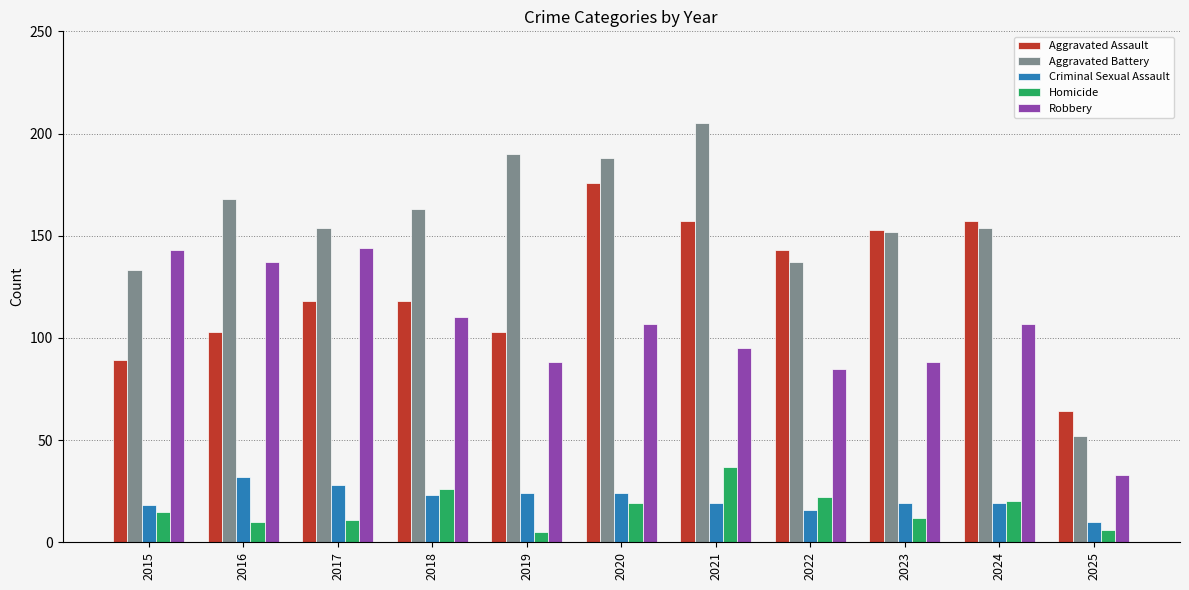

Reading left to right, list all the values displayed in this chart.

Aggravated Assault: 89	103	118	118	103	176	157	143	153	157	64
Aggravated Battery: 133	168	154	163	190	188	205	137	152	154	52
Criminal Sexual Assault: 18	32	28	23	24	24	19	16	19	19	10
Homicide: 15	10	11	26	5	19	37	22	12	20	6
Robbery: 143	137	144	110	88	107	95	85	88	107	33